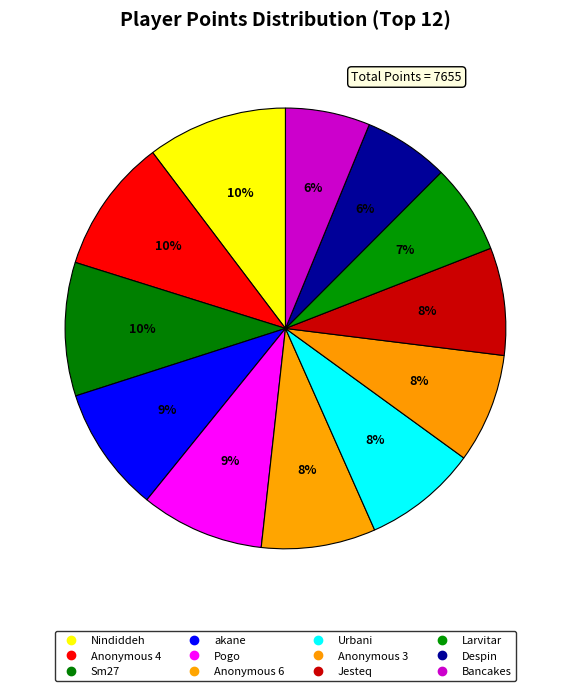

How many slices are in this pie chart?

12